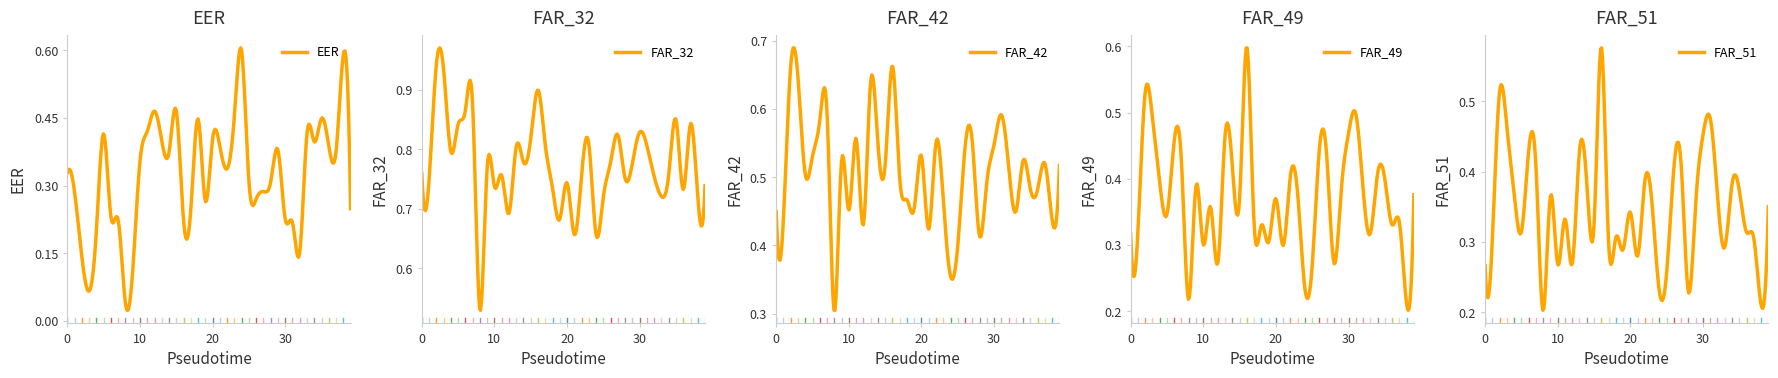

What is the difference between the second highest and minimum values in the FAR_51 series?

0.3